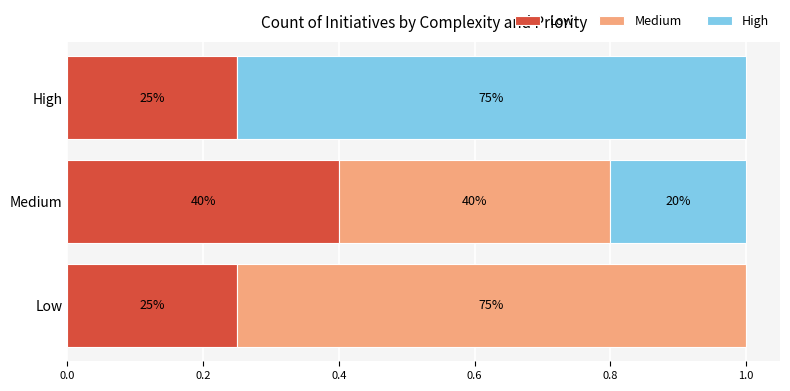

What is the difference between the maximum and second lowest values in the High series?

0.6